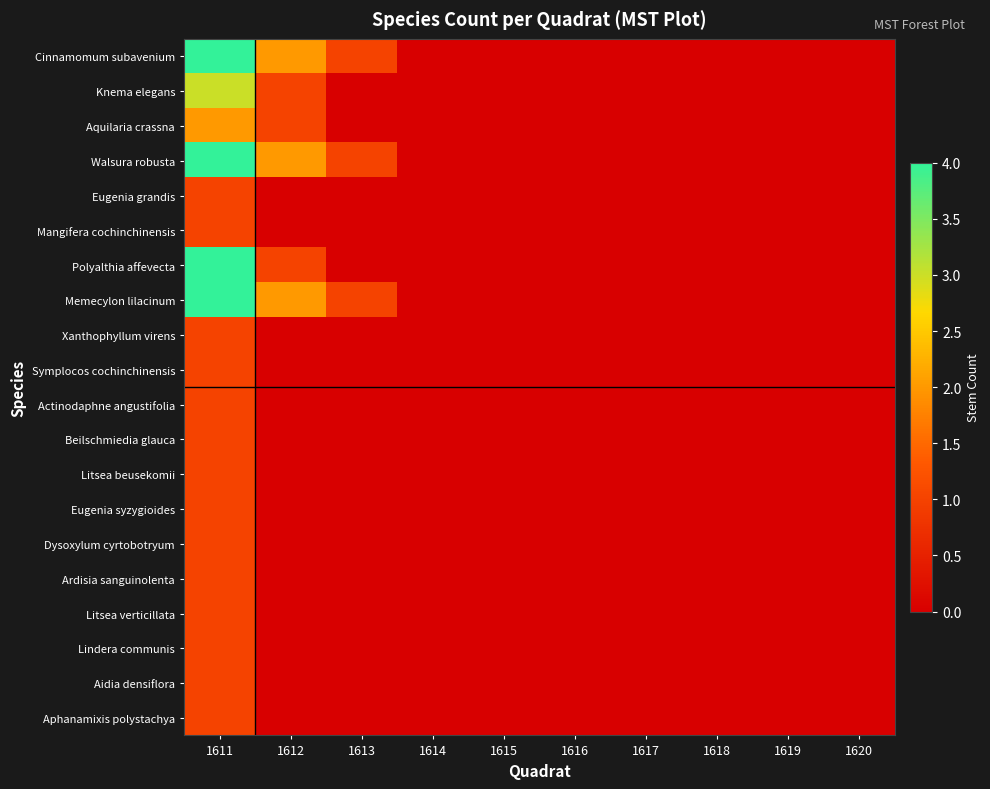

At how many categories does at least one series exceed 0?

3